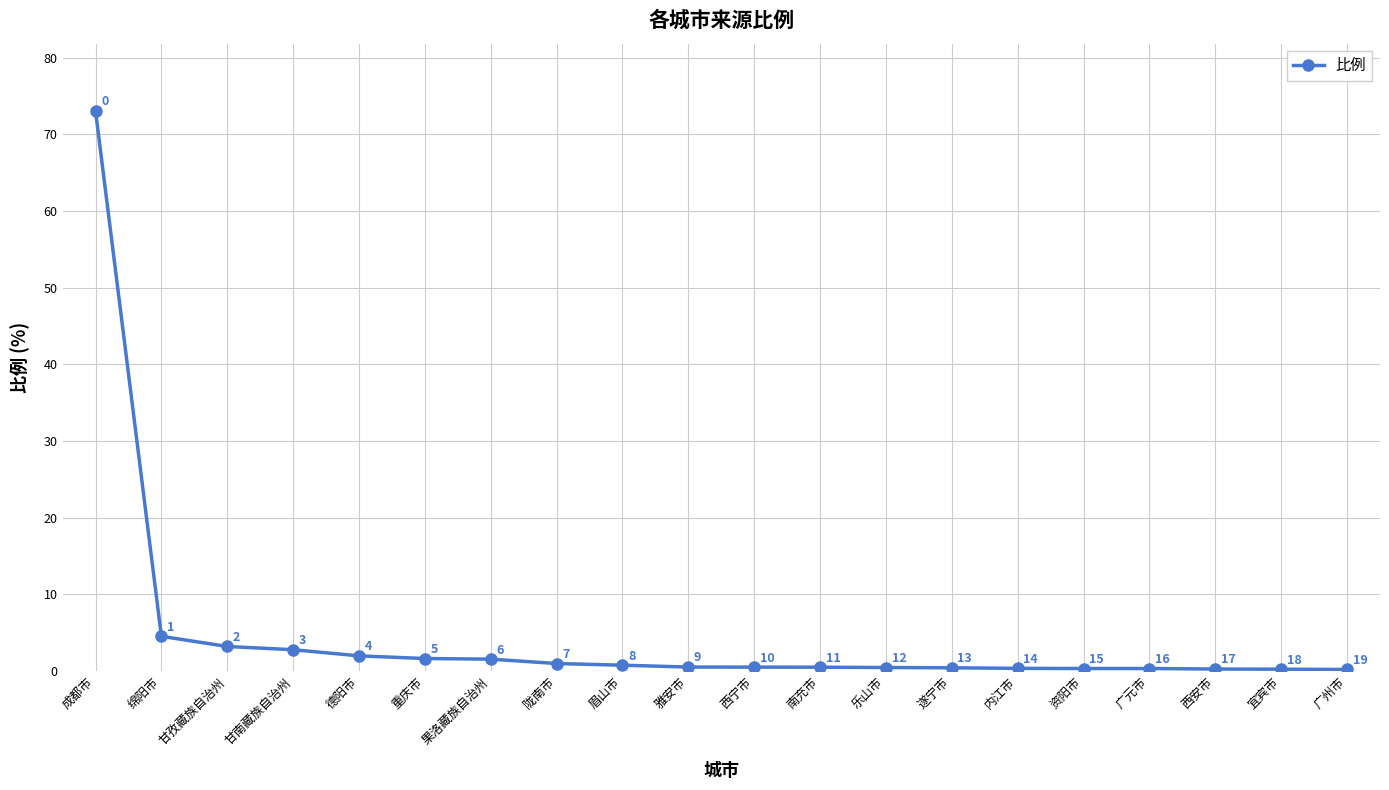

What is the label of the 16th point from the left?

资阳市